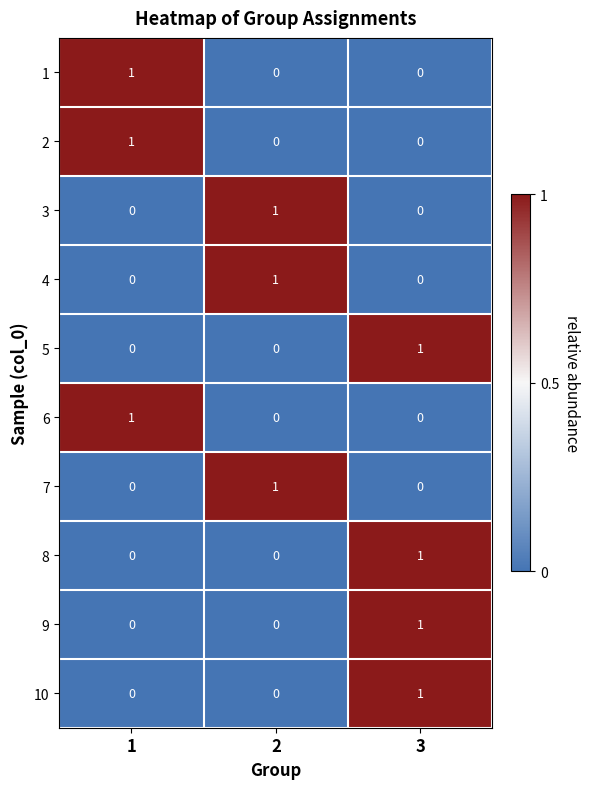

Which category has the highest value in the 9 series?

3